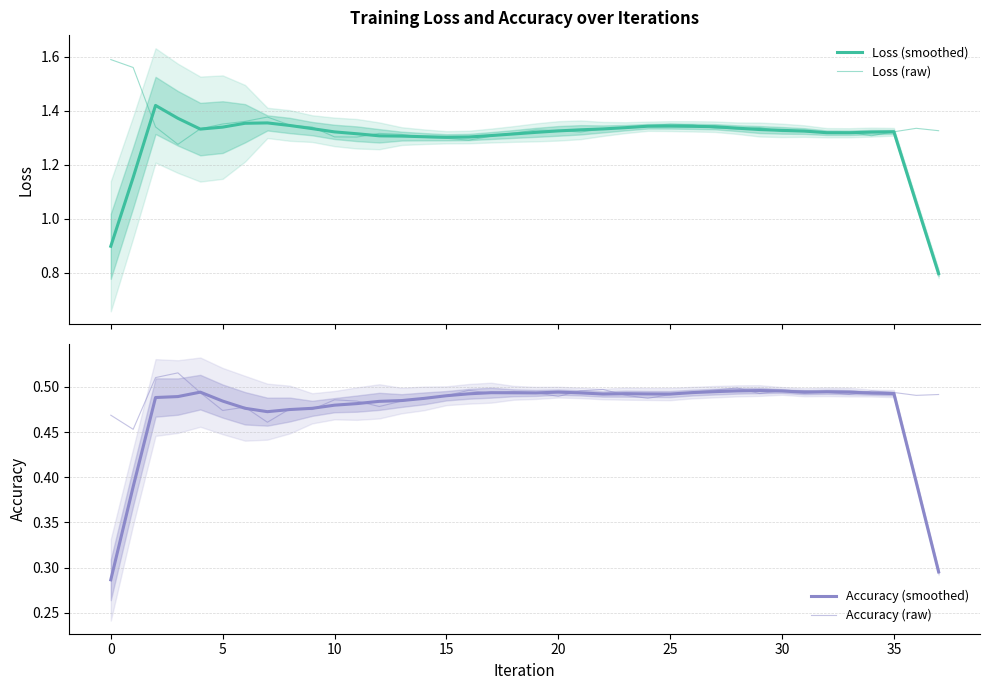

After their last crossing, which series has the higher values: Accuracy (smoothed) or Accuracy (raw)?

Accuracy (raw)